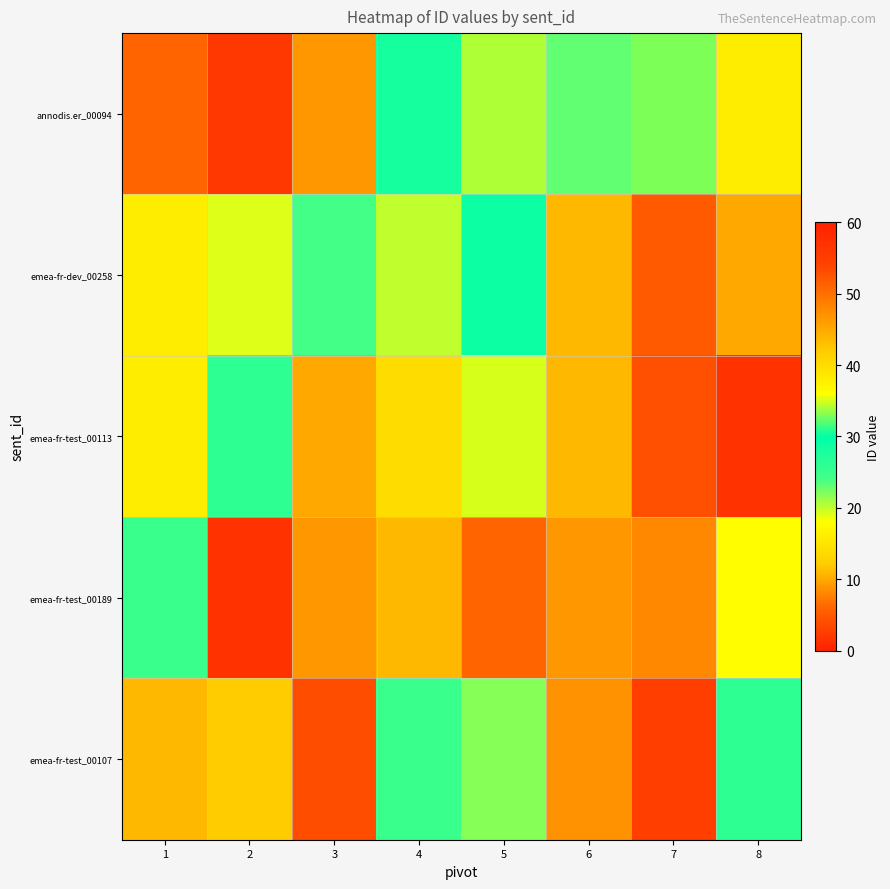

Reading left to right, transcribe all the data shown in this chart.

annodis.er_00094: 1=6	2=2	3=9	4=28	5=34	6=23	7=33	8=16
emea-fr-dev_00258: 1=16	2=19	3=24	4=20	5=29	6=11	7=5	8=10
emea-fr-test_00113: 1=38	2=26	3=45	4=14	5=35	6=11	7=4	8=57
emea-fr-test_00189: 1=25	2=57	3=9	4=11	5=6	6=9	7=8	8=18
emea-fr-test_00107: 1=11	2=12	3=53	4=25	5=22	6=47	7=55	8=26